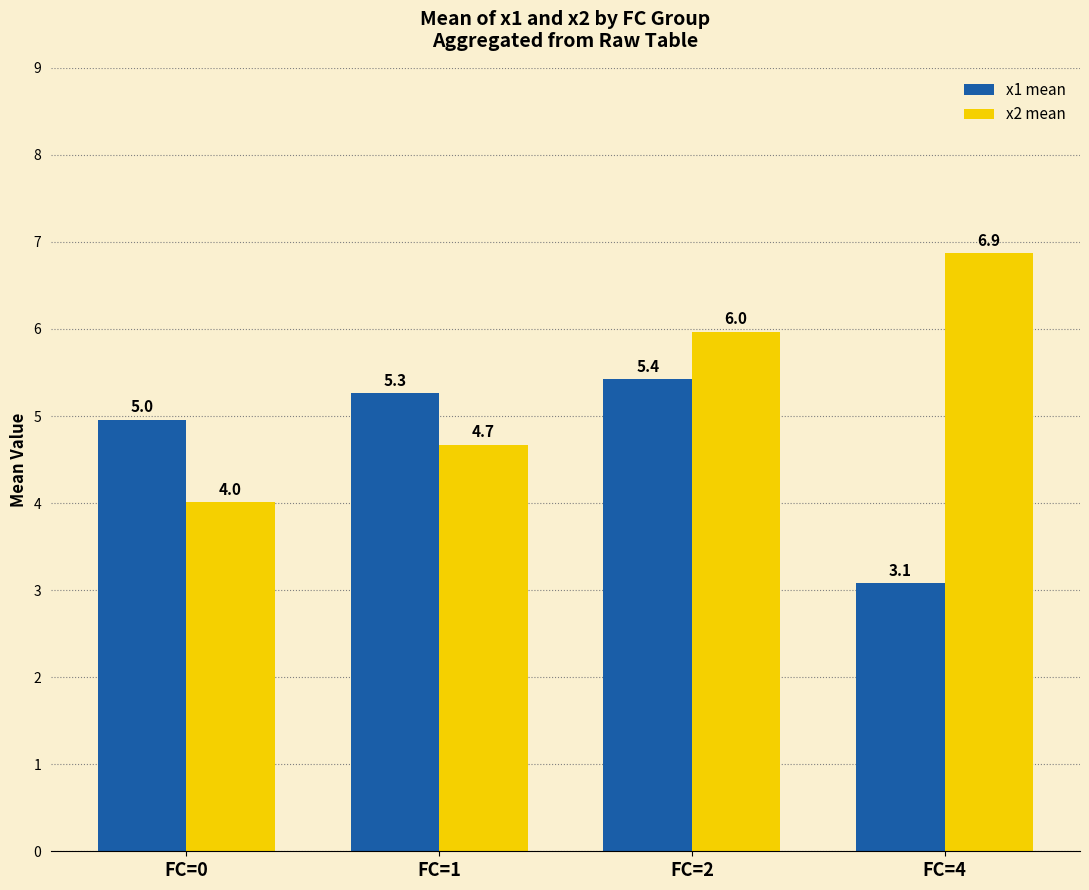

Reading right to left, transcribe all the data shown in this chart.

x1 mean: 3.1	5.4	5.3	5.0
x2 mean: 6.9	6.0	4.7	4.0